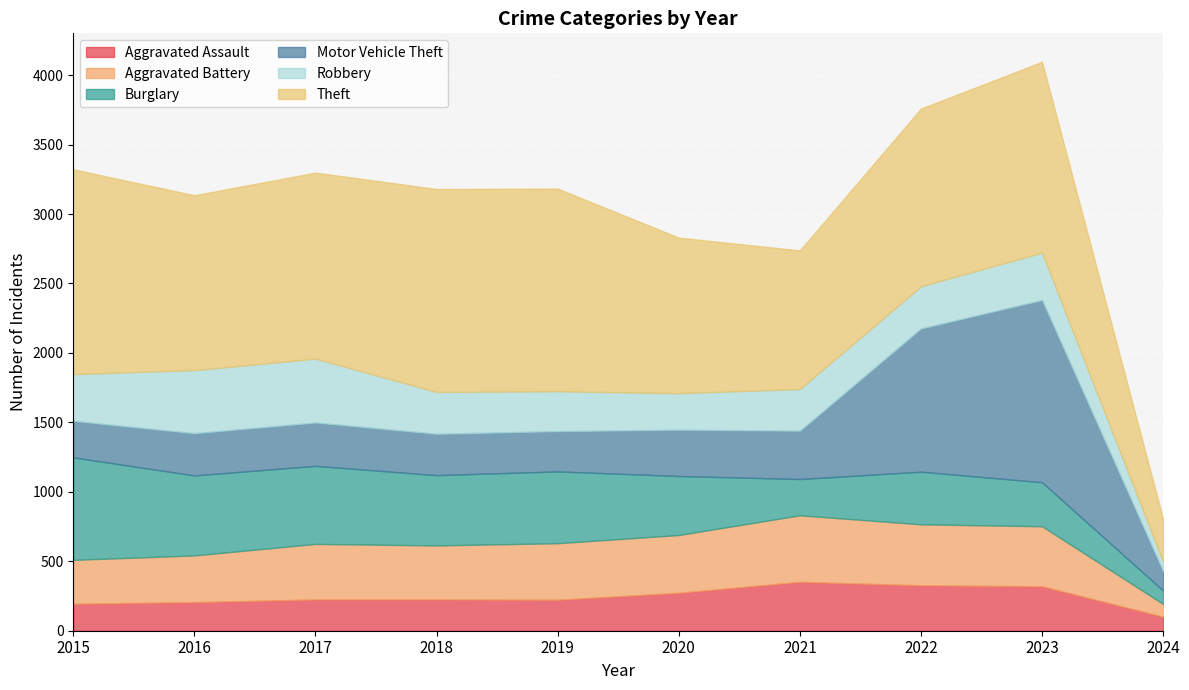

After their last crossing, which series has the higher values: Aggravated Assault or Burglary?

Aggravated Assault